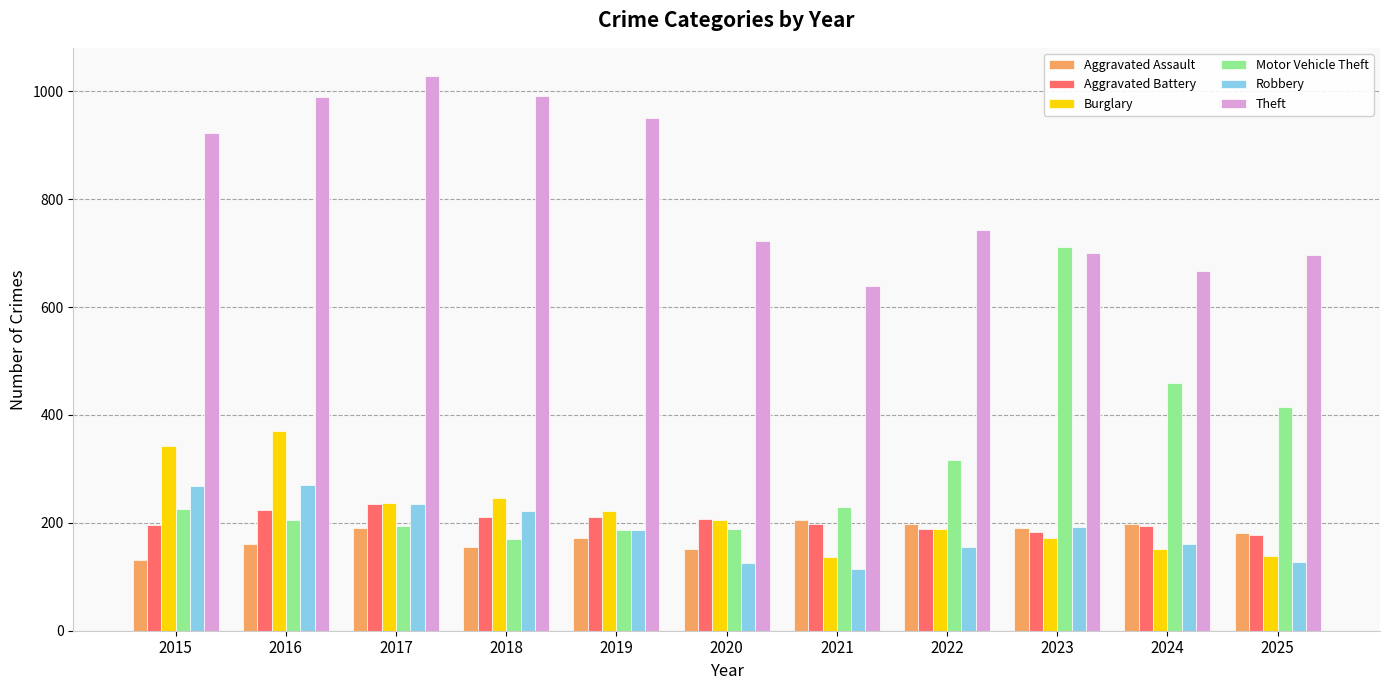

What are all the series names shown in the legend?

Aggravated Assault, Aggravated Battery, Burglary, Motor Vehicle Theft, Robbery, Theft